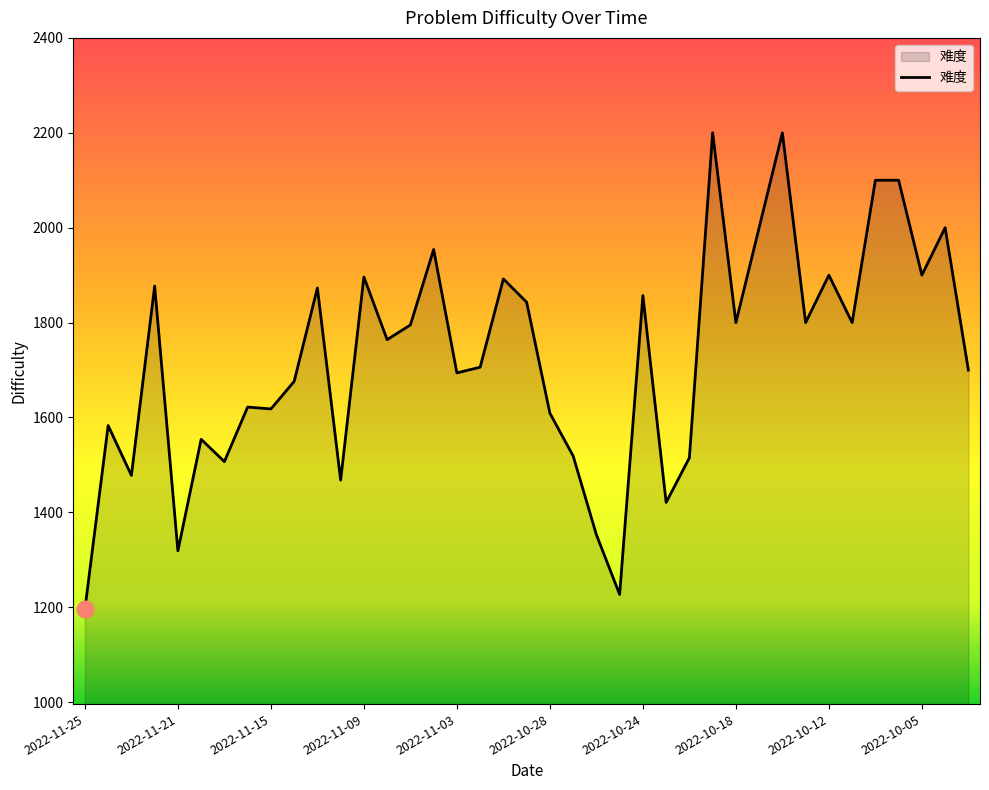

What is the greatest value displayed?

2200